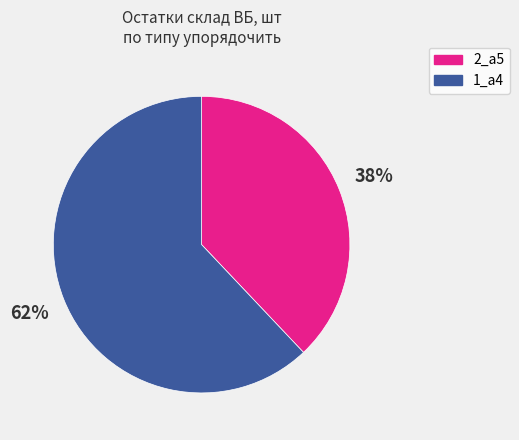

To the nearest percent, what is the average slice percentage?

50%